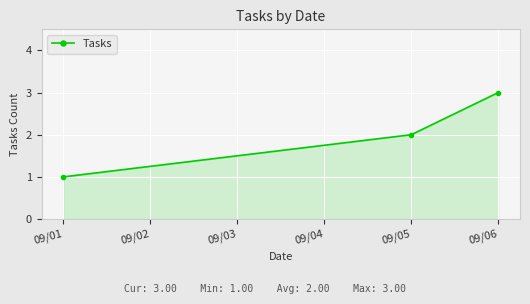

Approximately how many times larger is the value at 09/01 compared to 09/05?

0.5